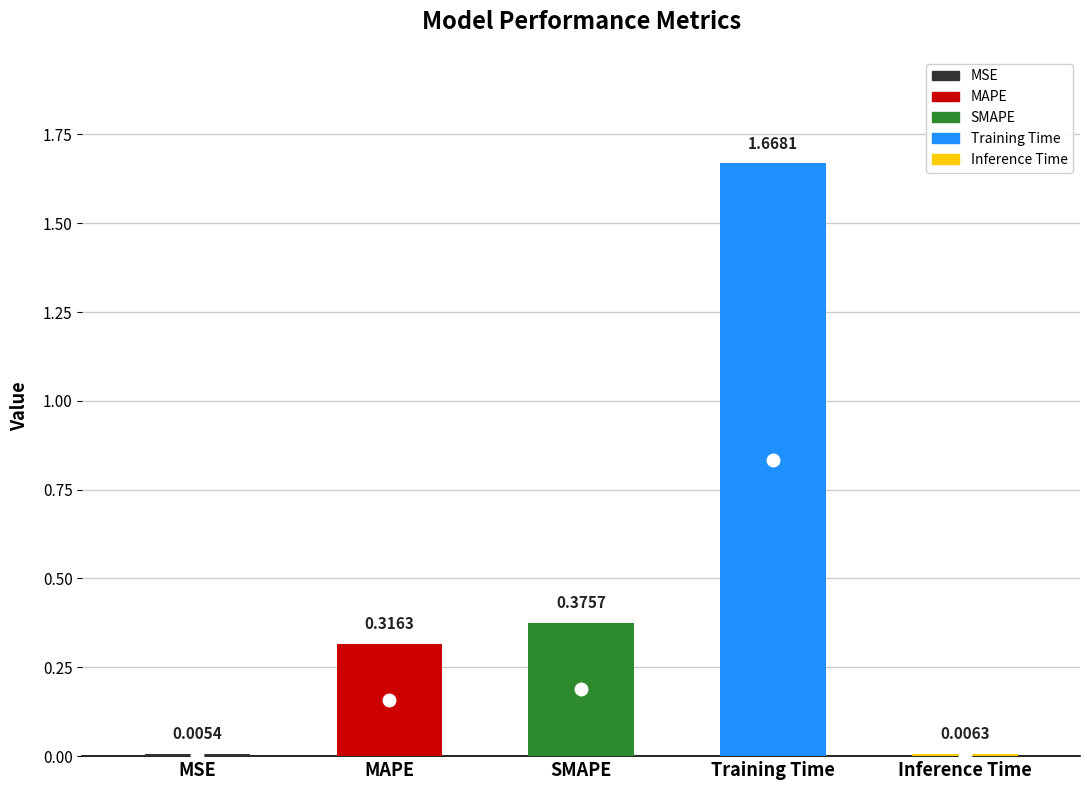

What is the change in value from MSE to SMAPE?

+0.4